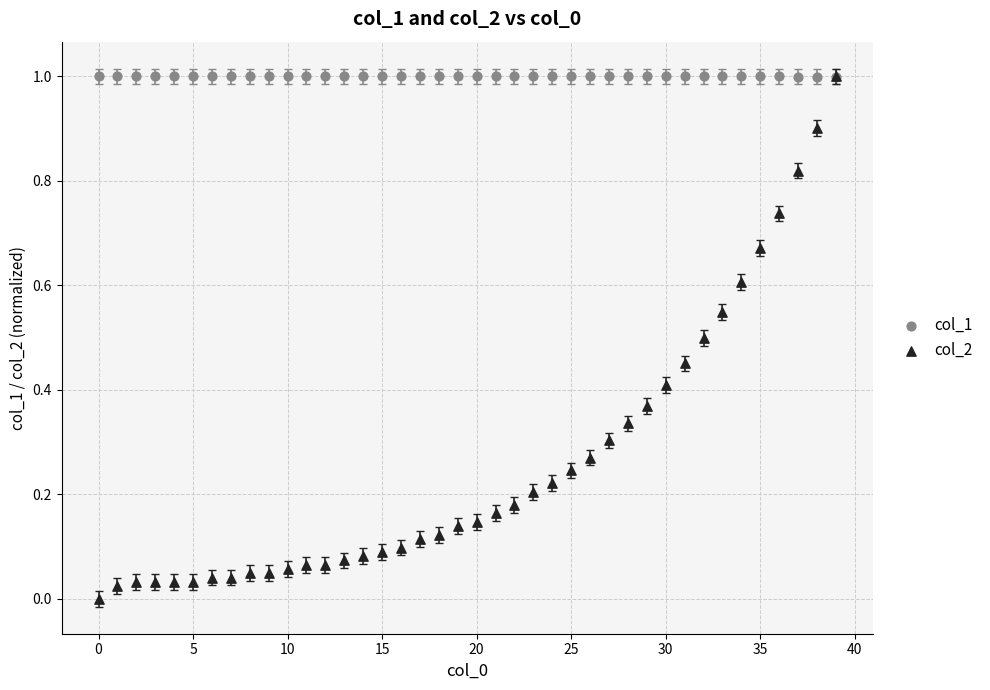

Which series has the widest spread of Y values?

col_2